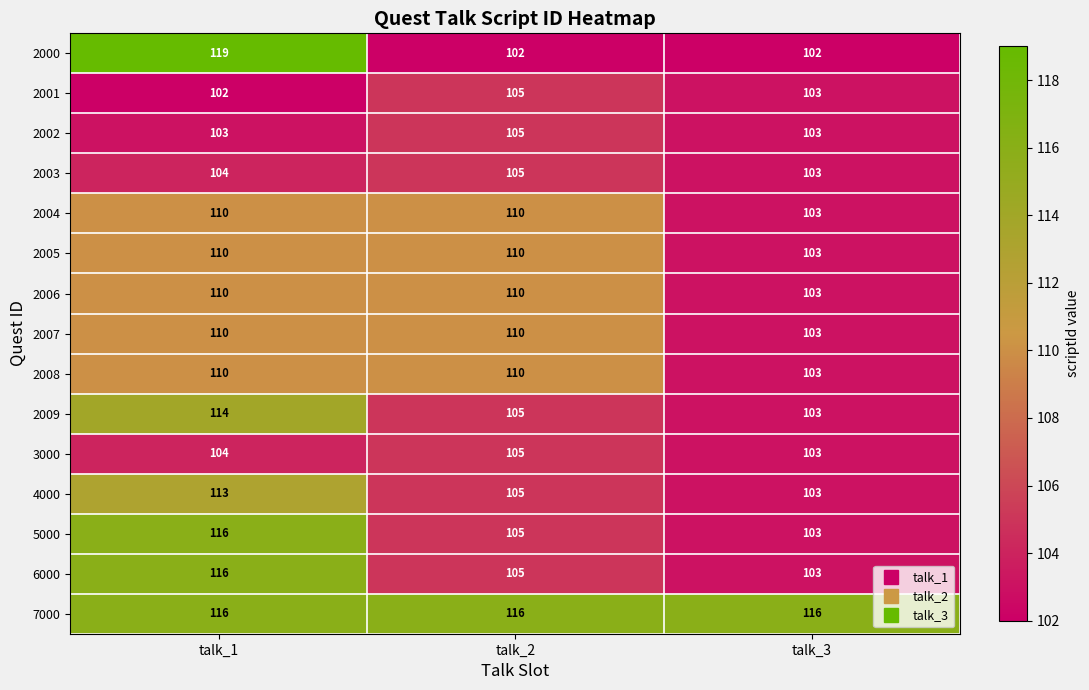

Rank the categories by 2001 value from highest to lowest.

talk_2, talk_3, talk_1